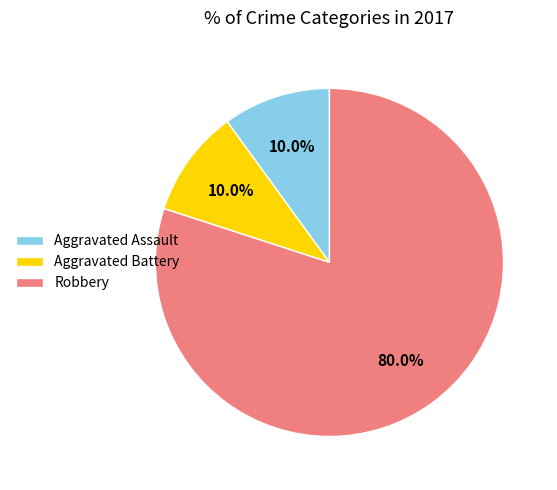

To the nearest percent, what portion does Aggravated Assault represent?

10%